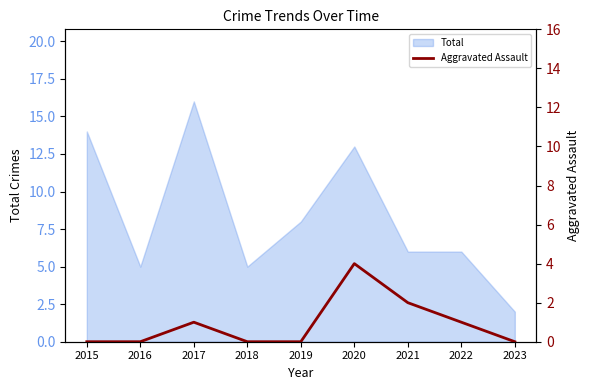

The value of Total at 2019 is 14. True or false?

False